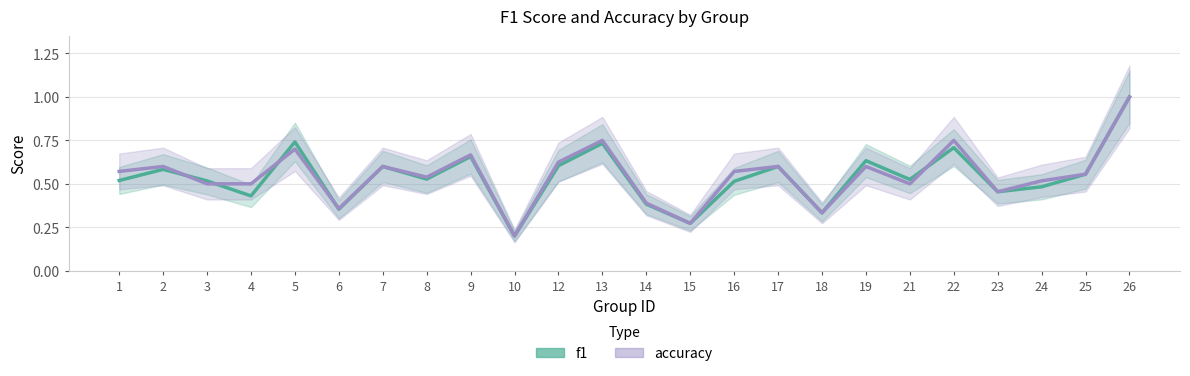

What is the smallest value displayed?

0.2